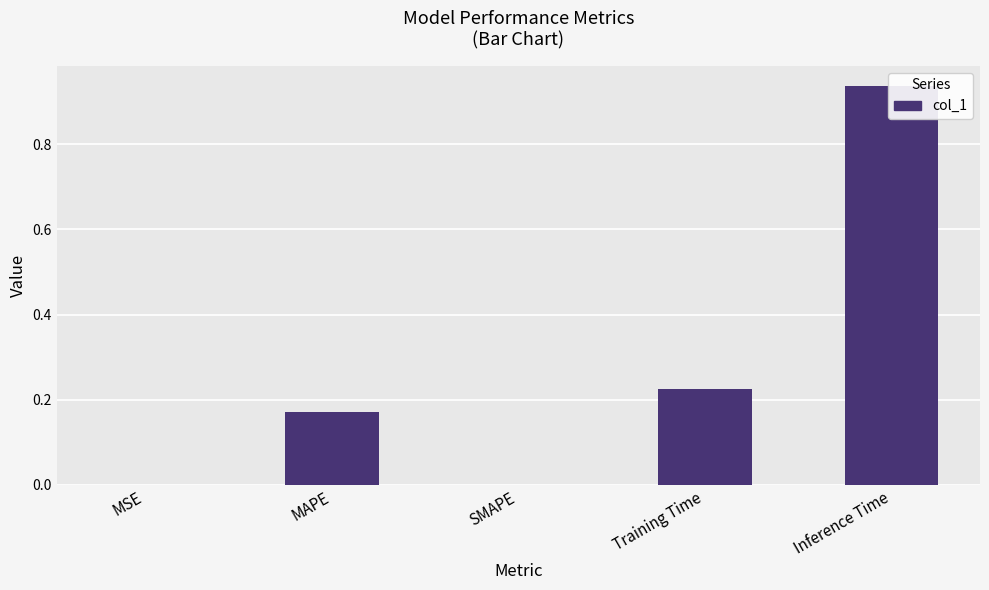

Rank the categories by value from highest to lowest.

Inference Time, Training Time, MAPE, MSE, SMAPE